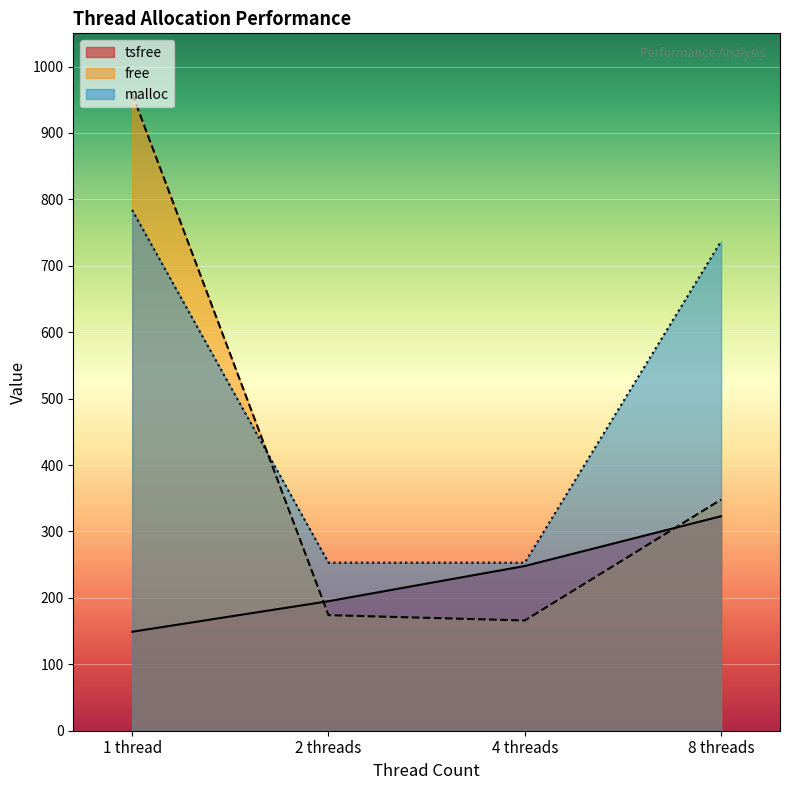

At how many categories does at least one series exceed 630?

2